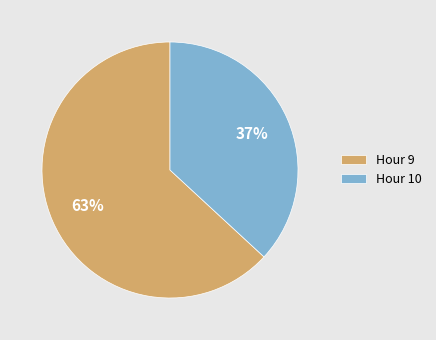

To the nearest percent, what portion does Hour 9 represent?

63%